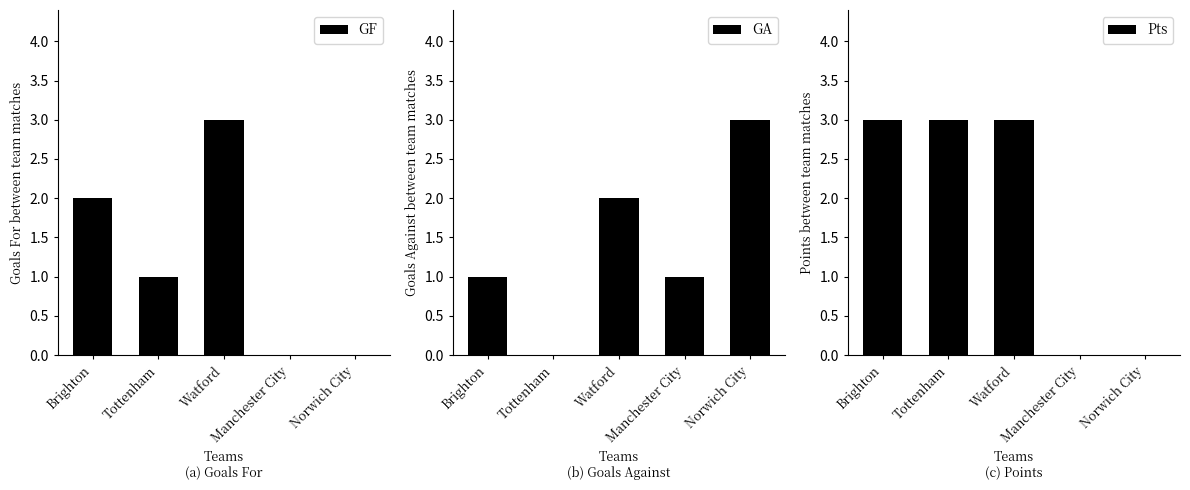

What is the maximum value for GA?

3